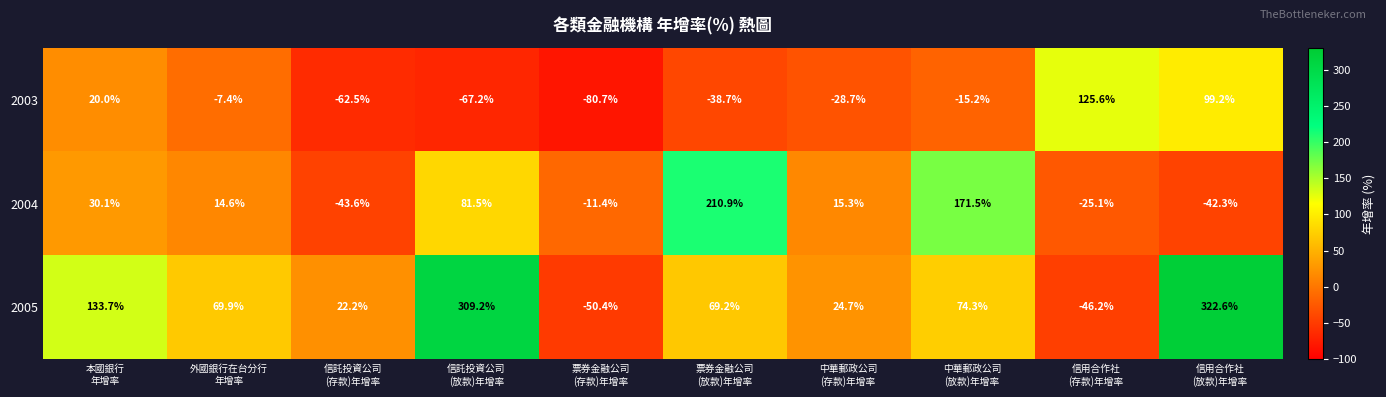

Which series has the largest range (max minus min)?

2005